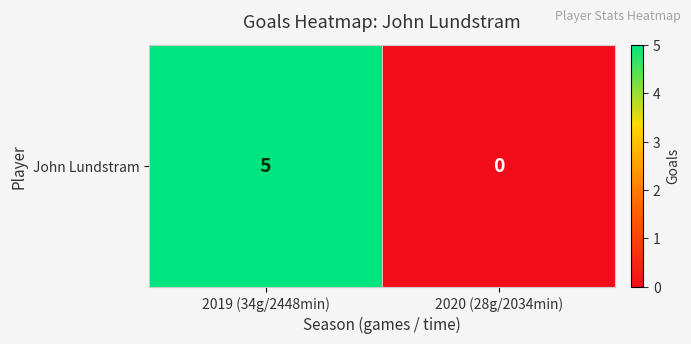

The value at 2019 (34g/2448min) is 2. True or false?

False